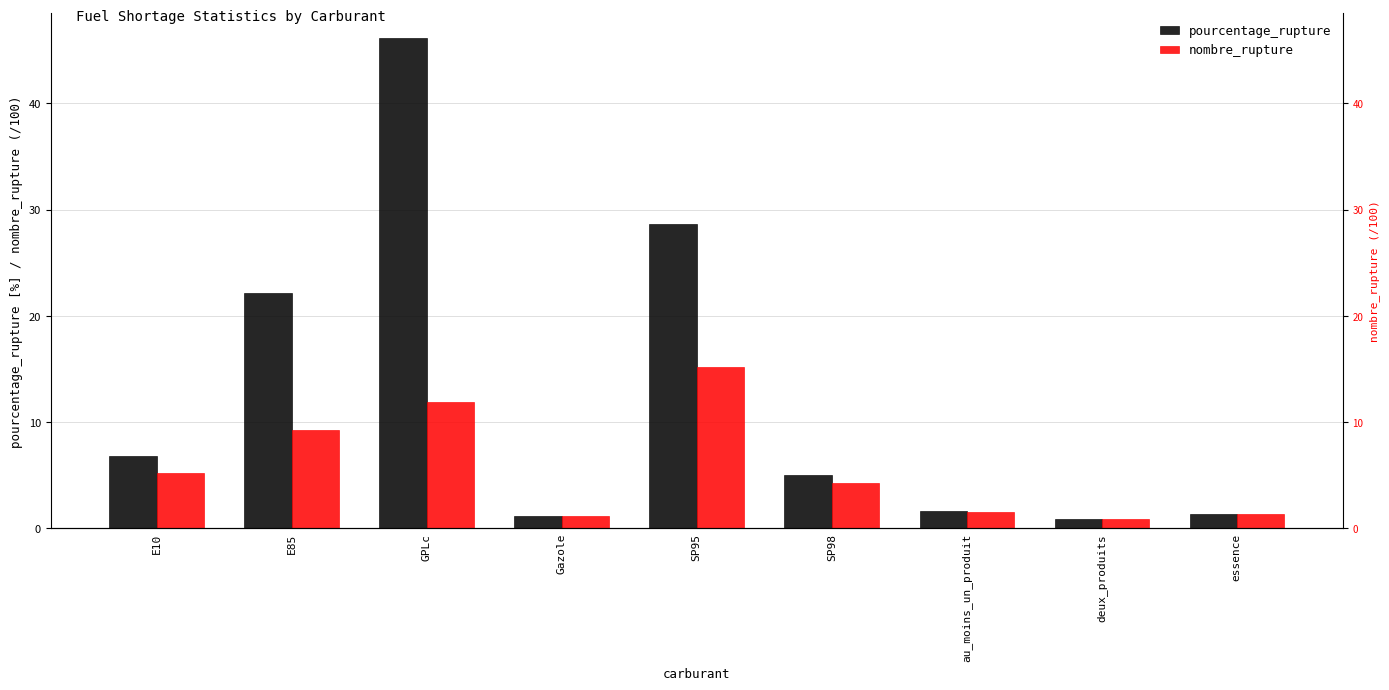

Is the value of pourcentage_rupture at E10 greater than the value of nombre_rupture at SP95?

No